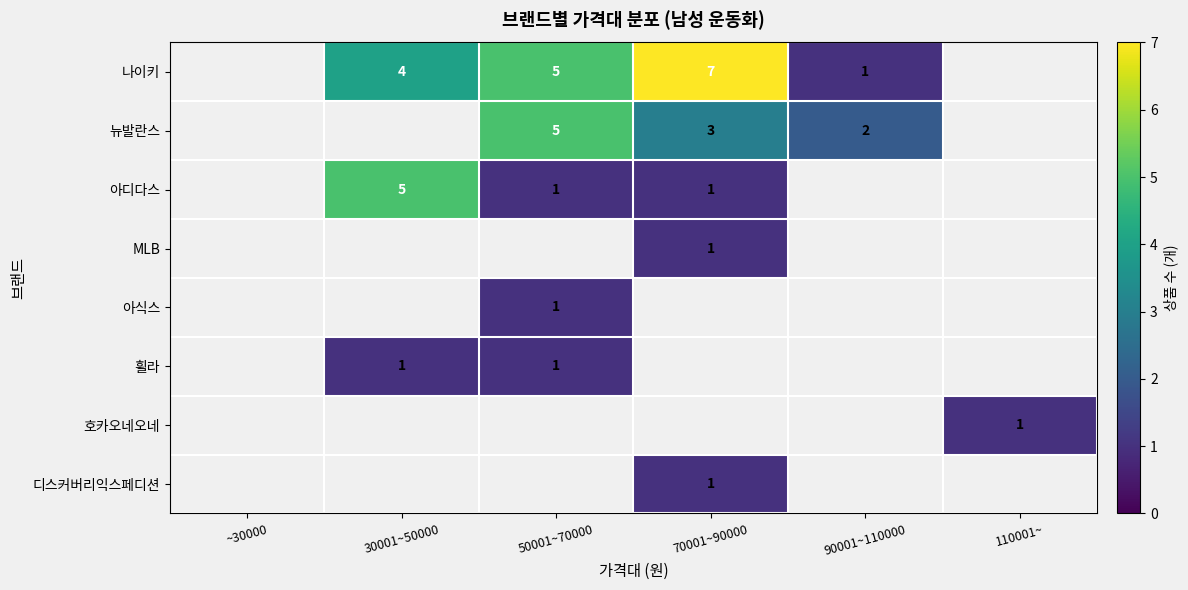

Is it true that 아디다스 equals 1 at 50001~70000?

True